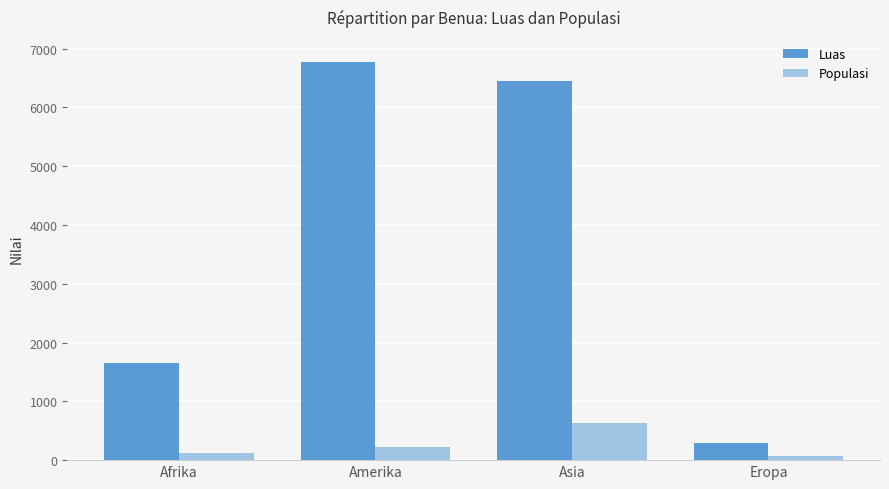

What is the difference between the second highest and minimum values in the Luas series?

6153.3